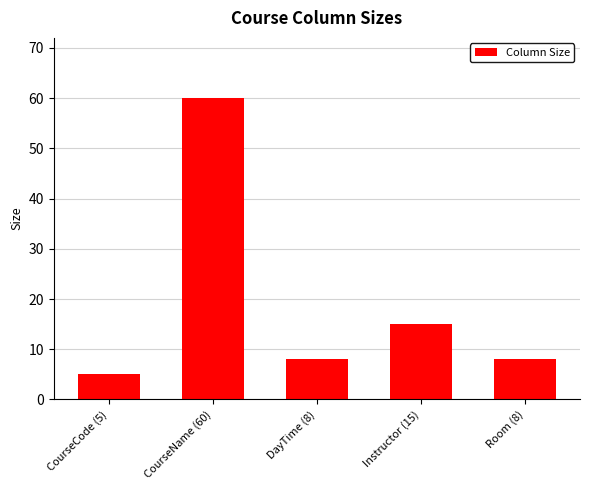

What is the label of the 5th bar from the left?

Room (8)